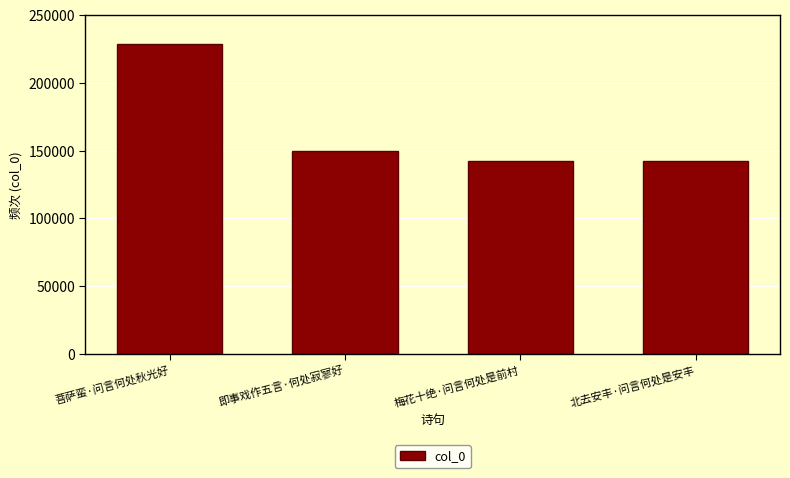

How many data points does each series have?

4